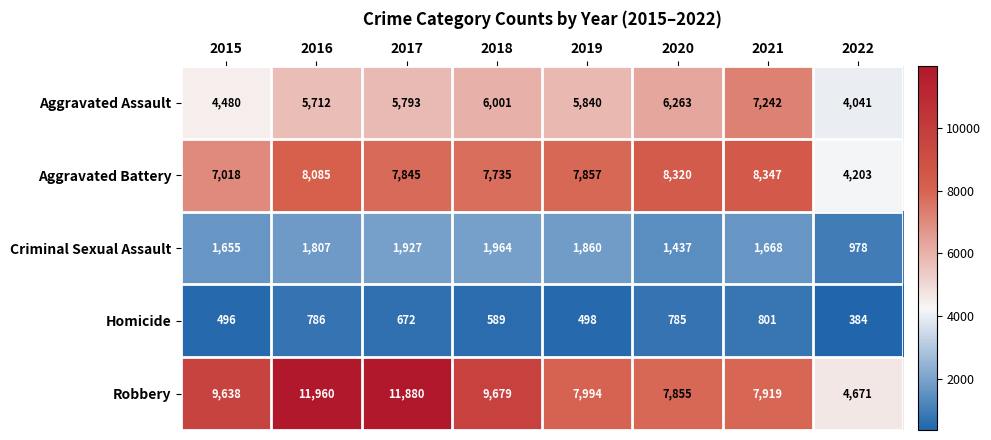

Where does the Homicide series first go above 672?

2016